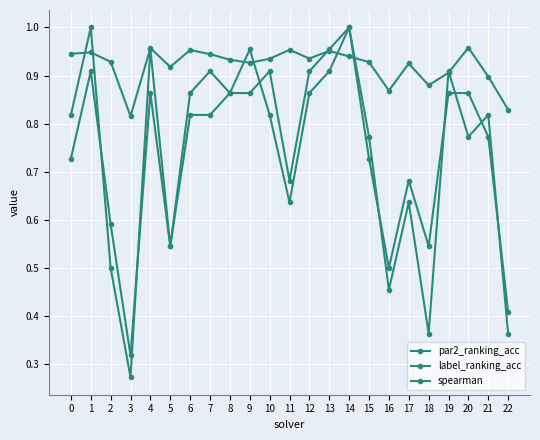

Is this an area chart (filled region under the line)?

No